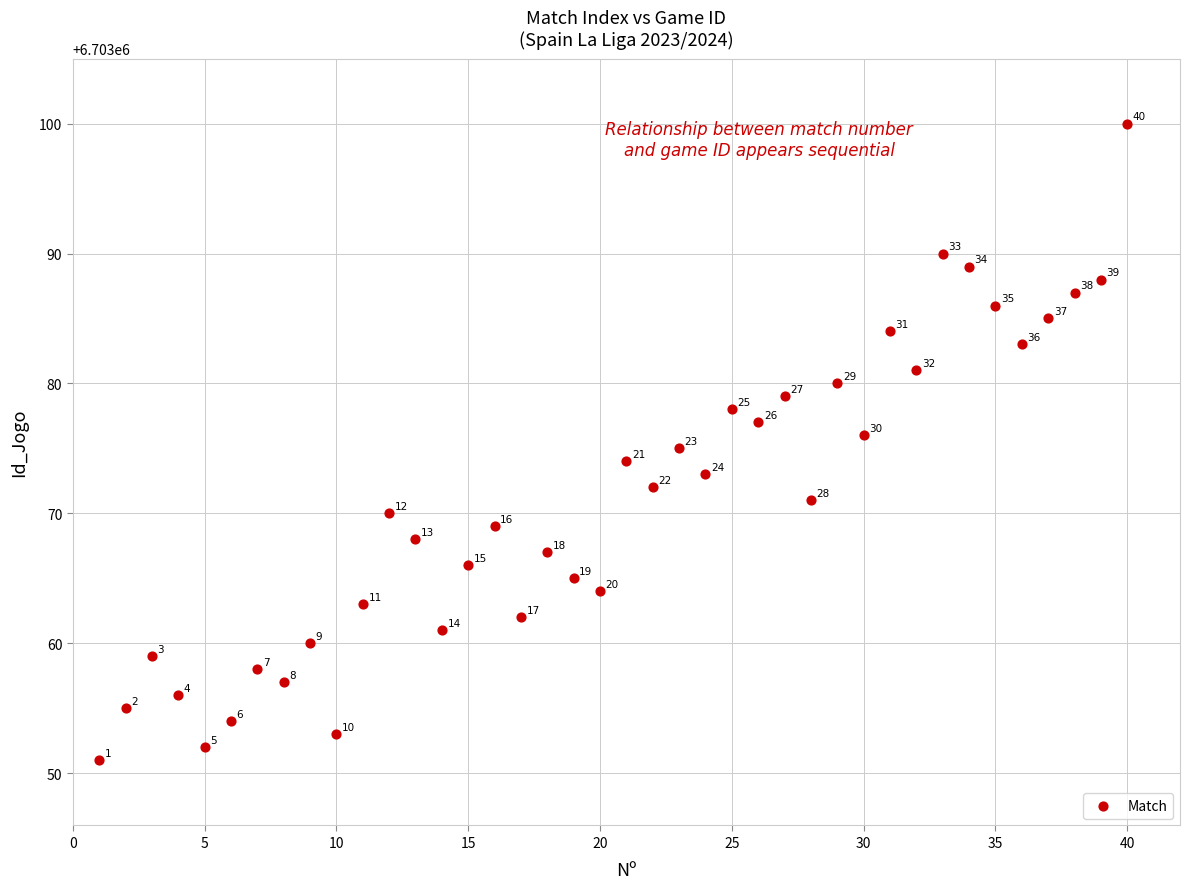

What is the range of X values (max minus min)?

39